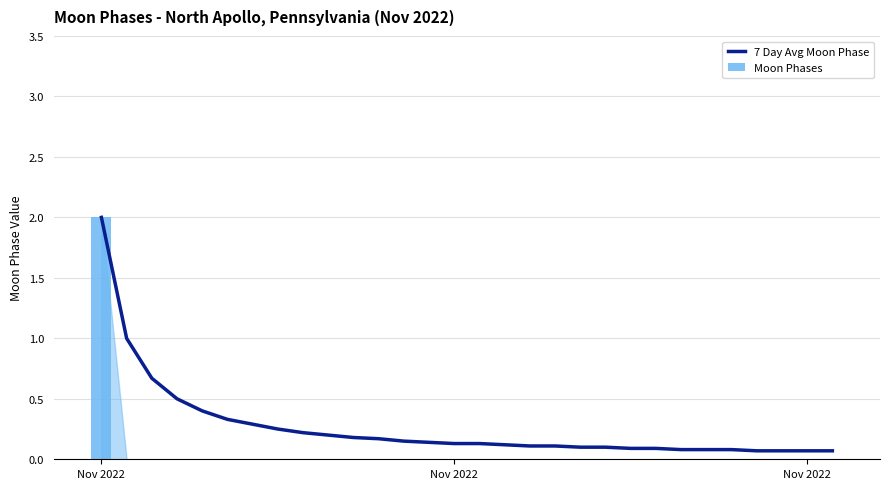

Which category has the lowest value in the Moon Phases series?

Nov 2022